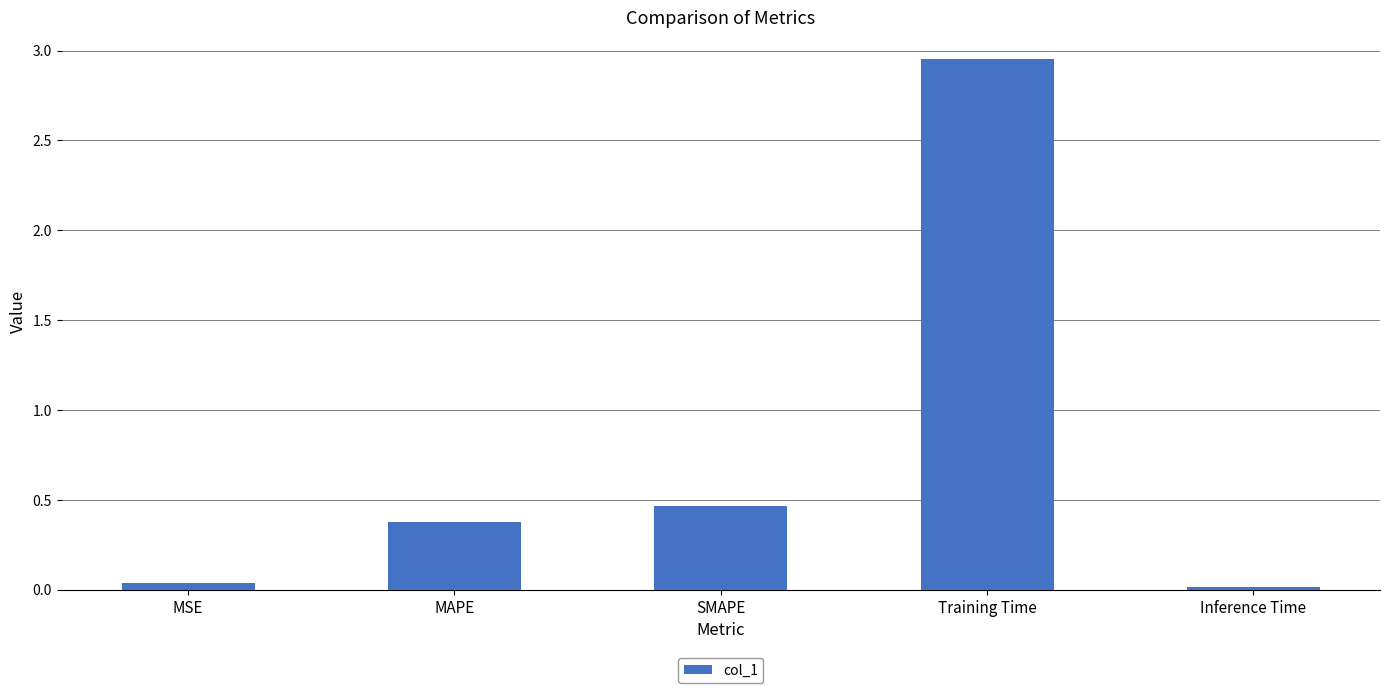

Where is the data nearest to the value 1?

SMAPE